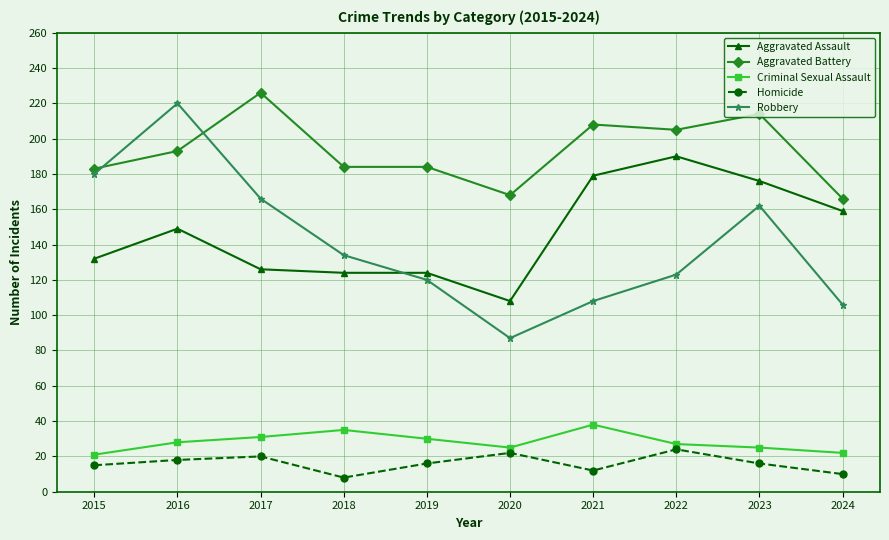

Is this an area chart (filled region under the line)?

No